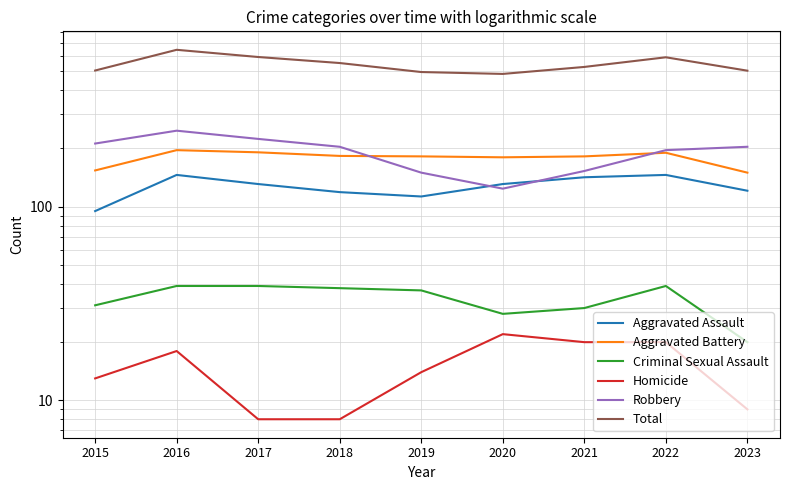

What is the total value across all series at 2022?

1182